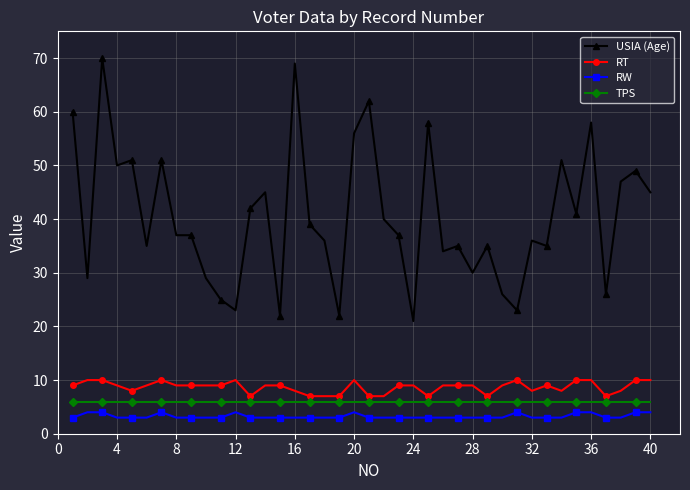

True or false: USIA (Age) and RT cross at least once.

False